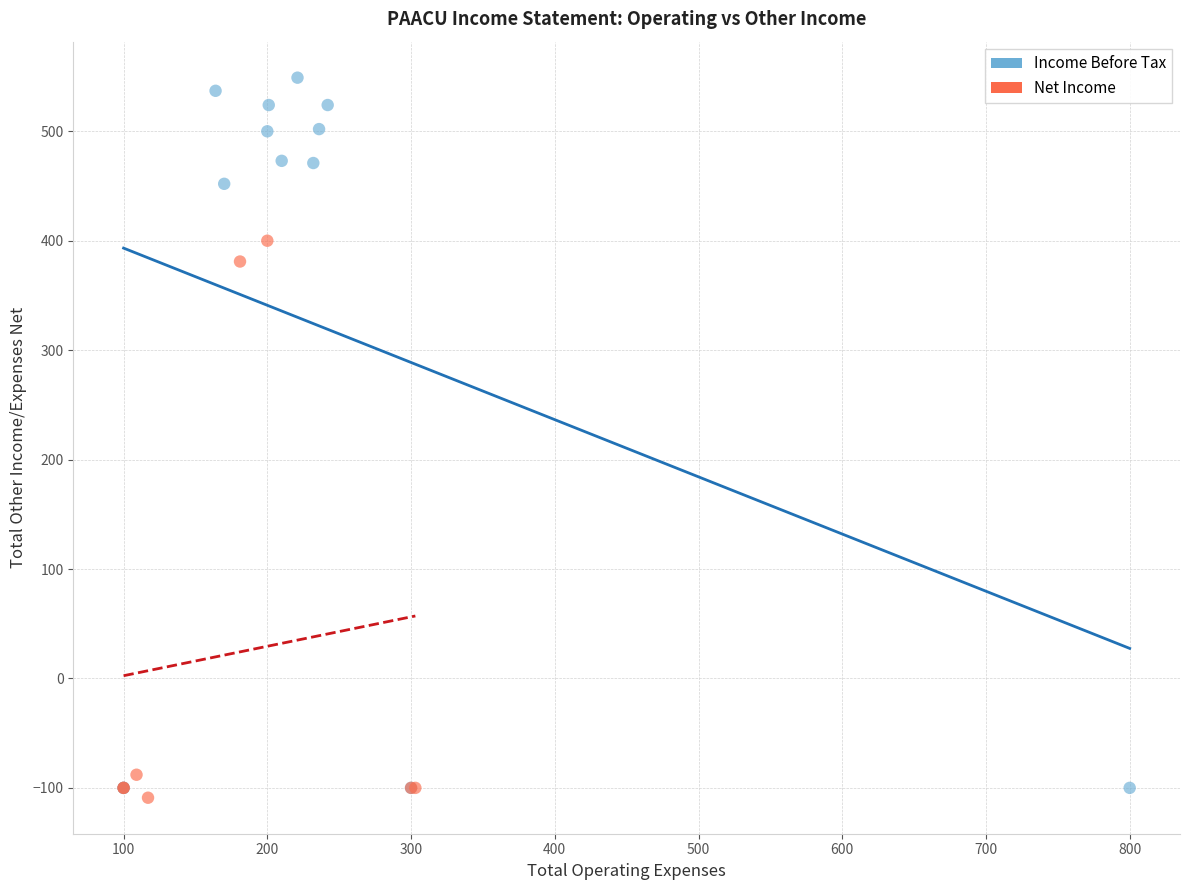

Which series has the widest spread of Y values?

Income Before Tax